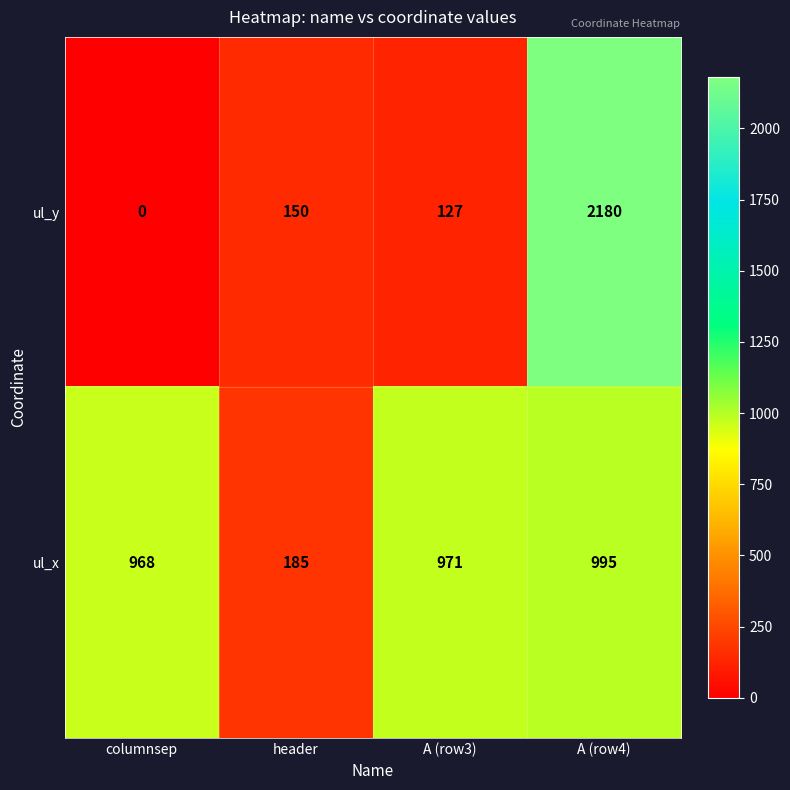

What is the sum of the ul_x values at A (row3) and columnsep?

1939